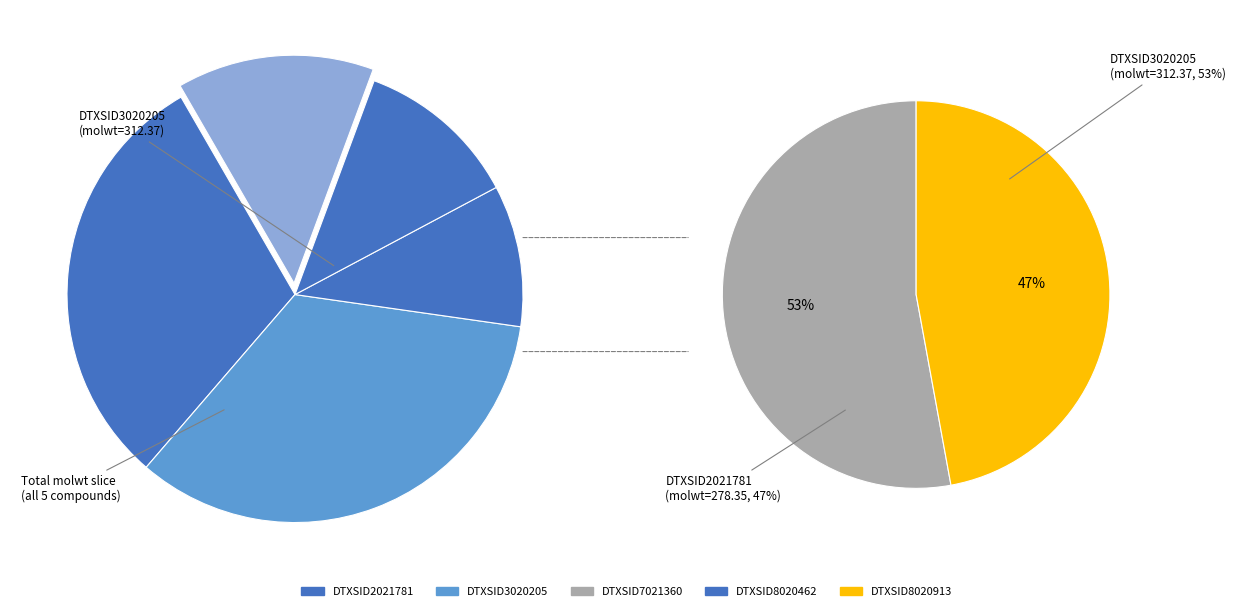

To the nearest percent, what is the combined percentage of DTXSID2021781 and DTXSID3020205?

64%